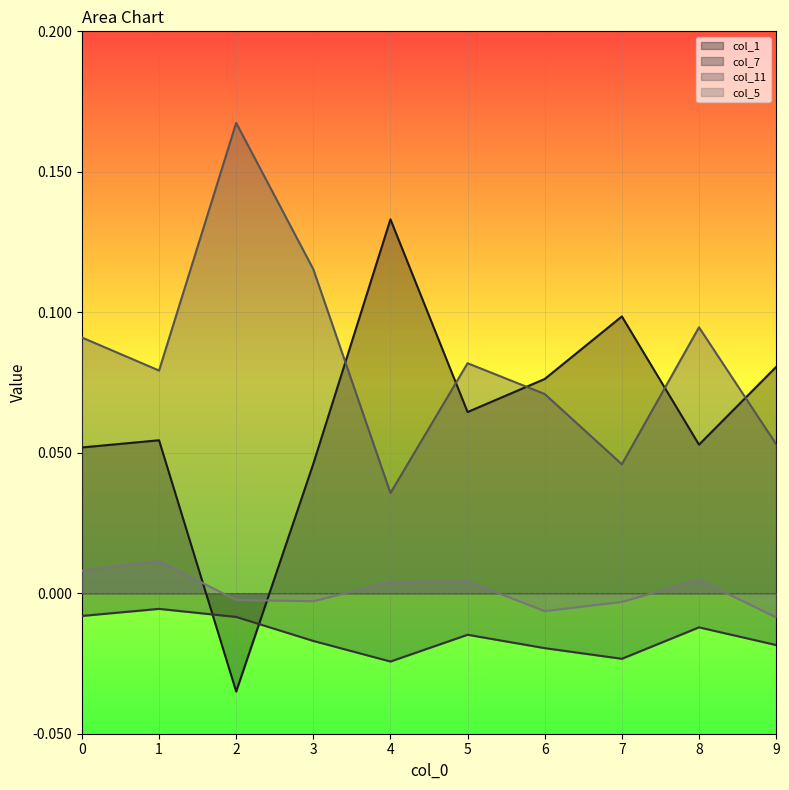

At which label is col_11 closest to 0?

4